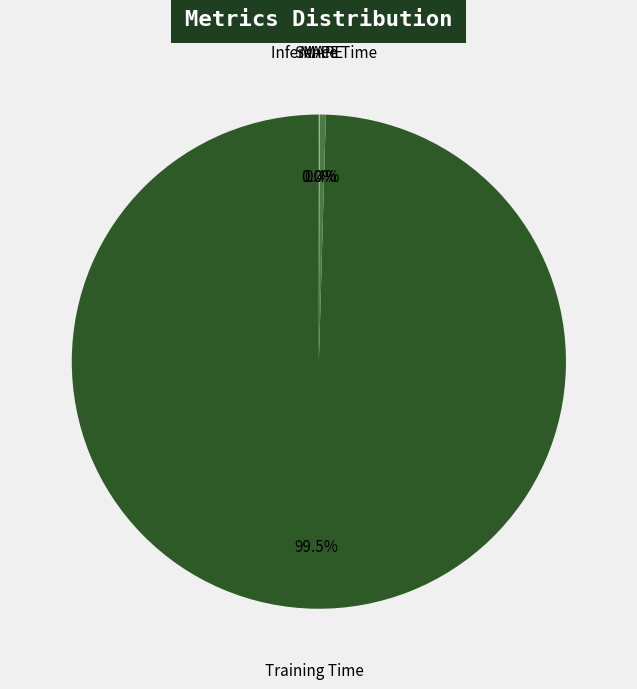

True or false: Inference Time accounts for 0% of the total.

True